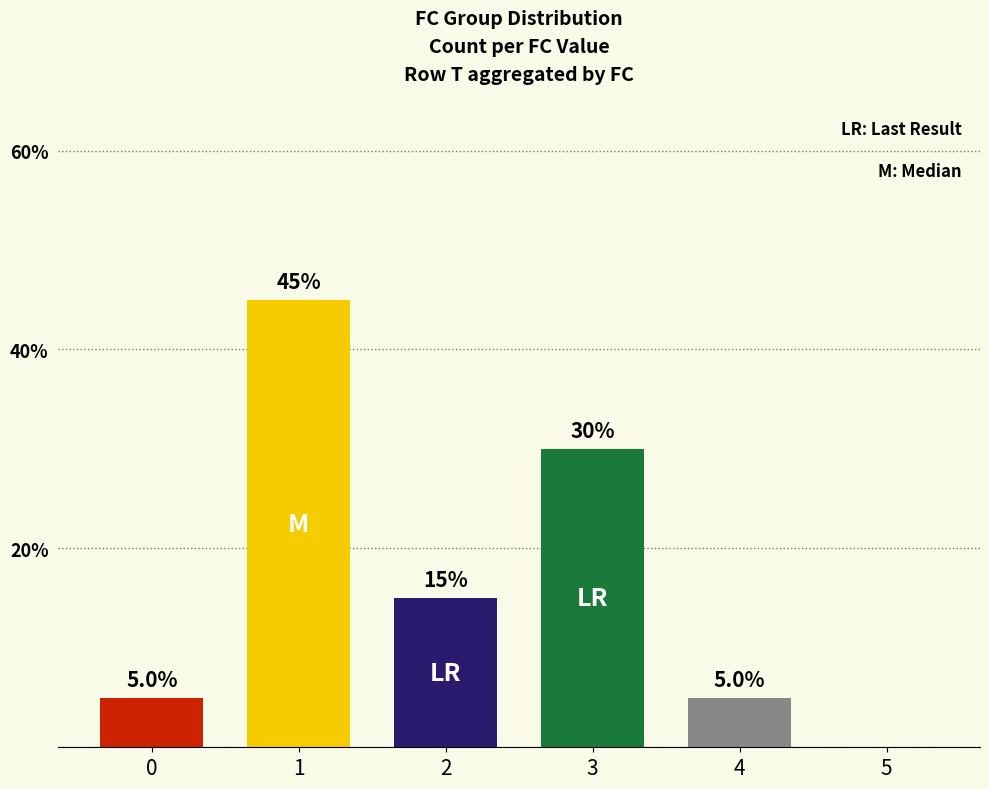

How many values are between 5 and 30?

4